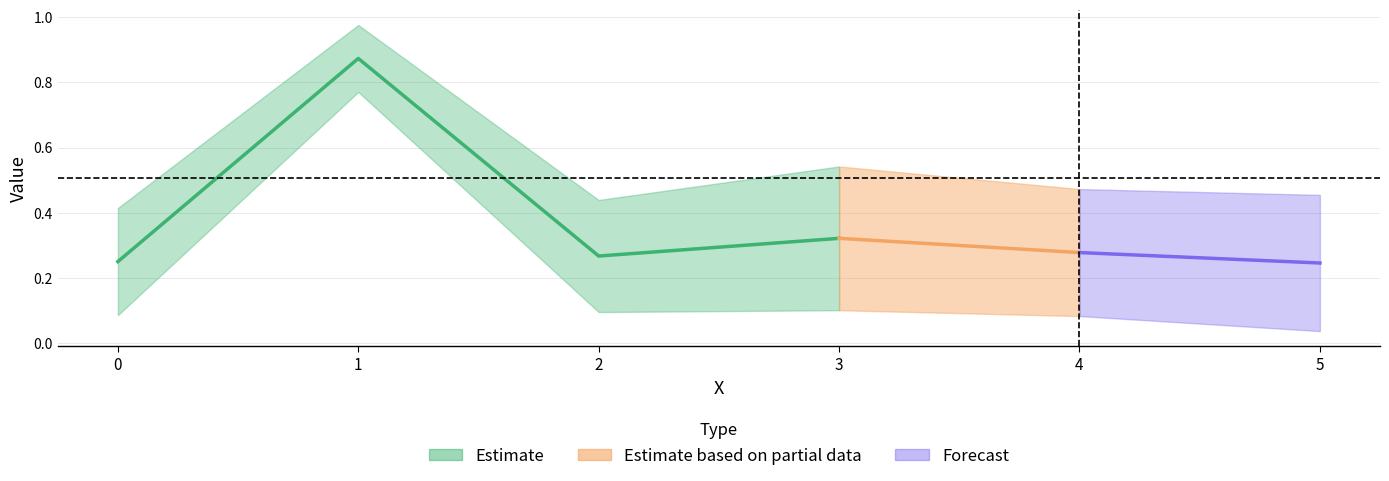

True or false: lower_estimate and upper_estimate cross at least once.

False